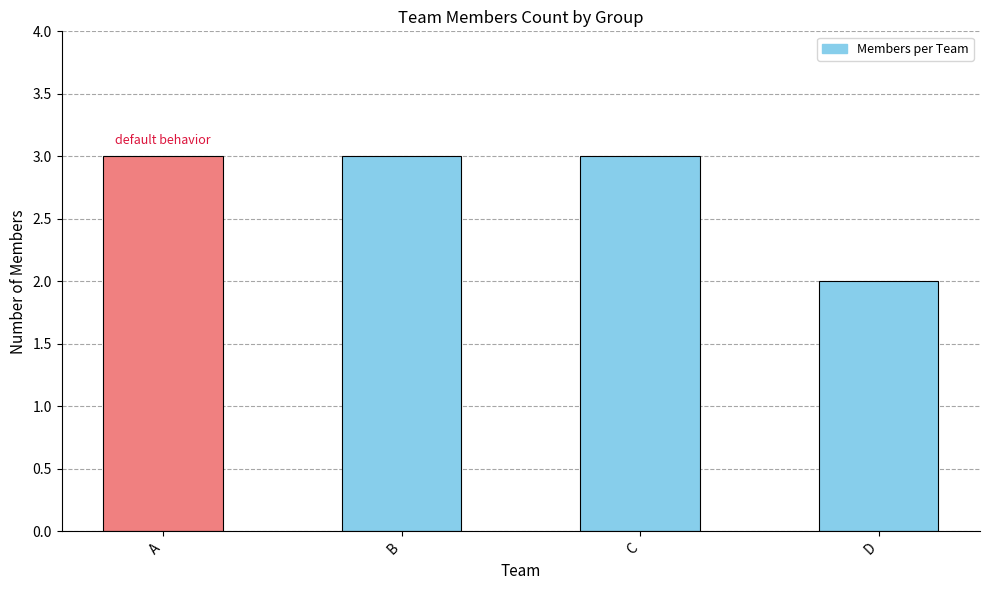

Reading left to right, what are all the values shown in this chart?

3	3	3	2